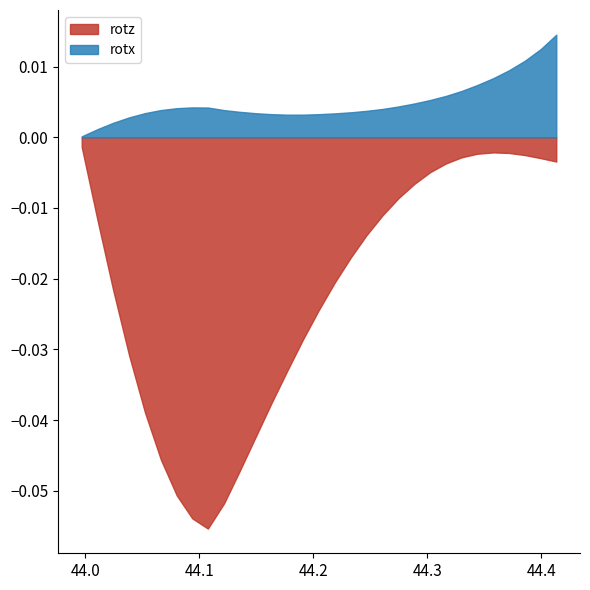

How many lines are shown in the chart?

2